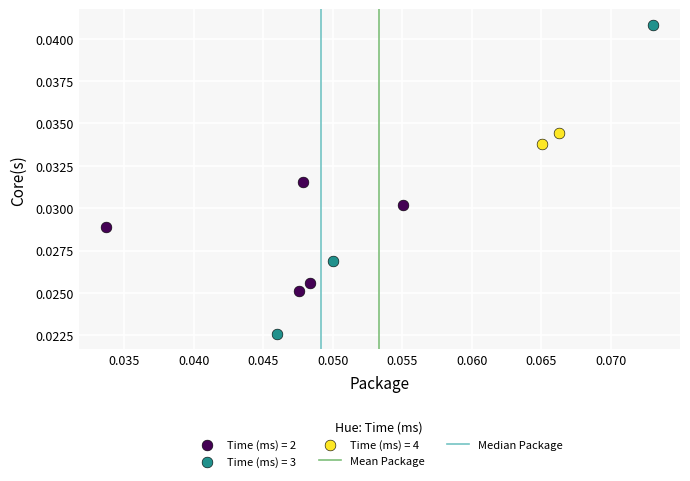

Which series contains the lowest Y value?

Time (ms) = 3